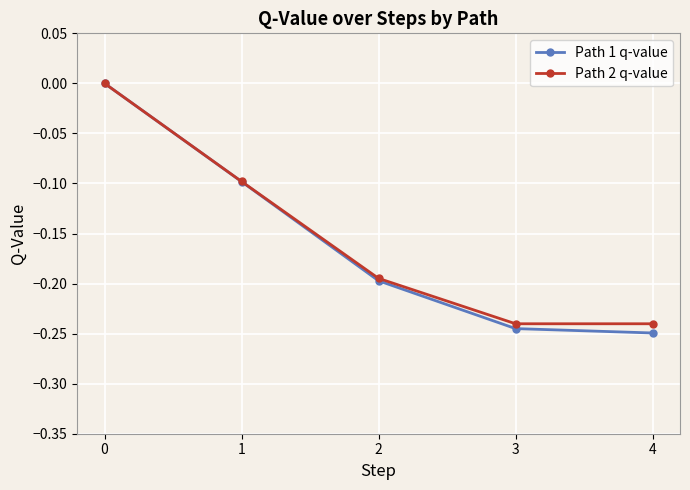

Which series has the largest range (max minus min)?

Path 1 q-value